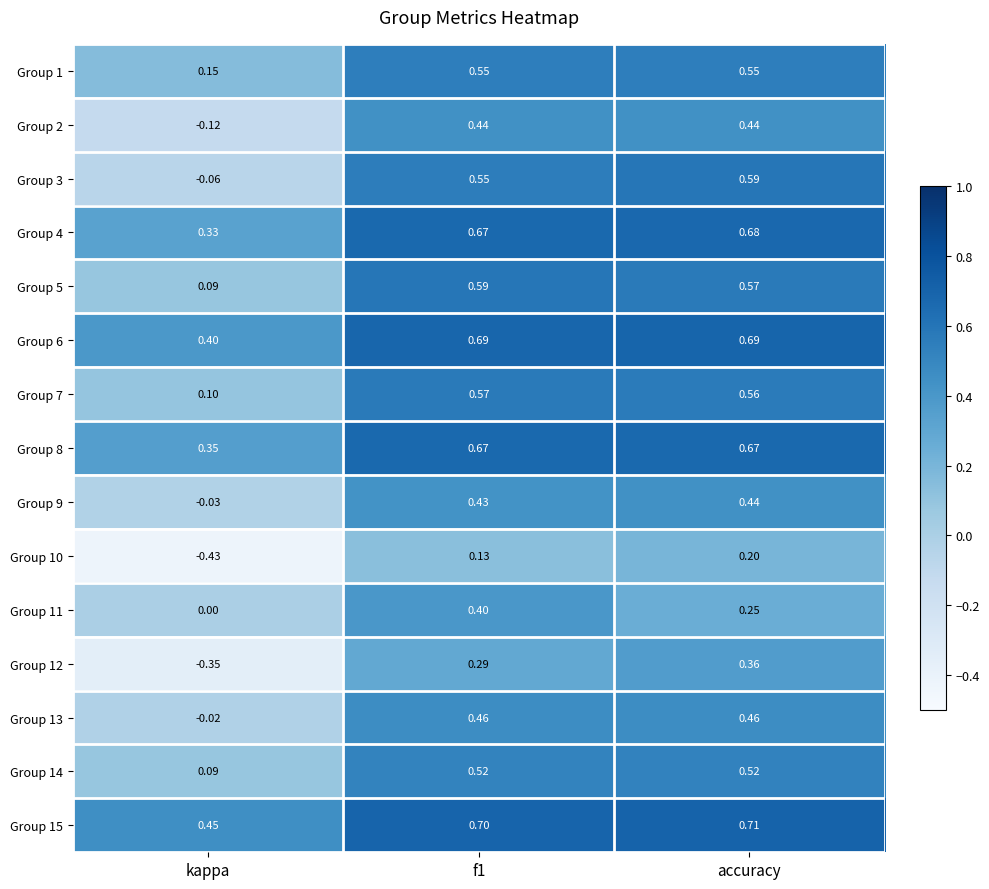

Which category has the lowest value in the Group 4 series?

kappa